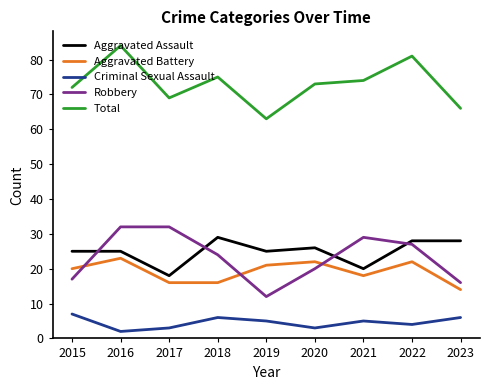

What are all the series names shown in the legend?

Aggravated Assault, Aggravated Battery, Criminal Sexual Assault, Robbery, Total